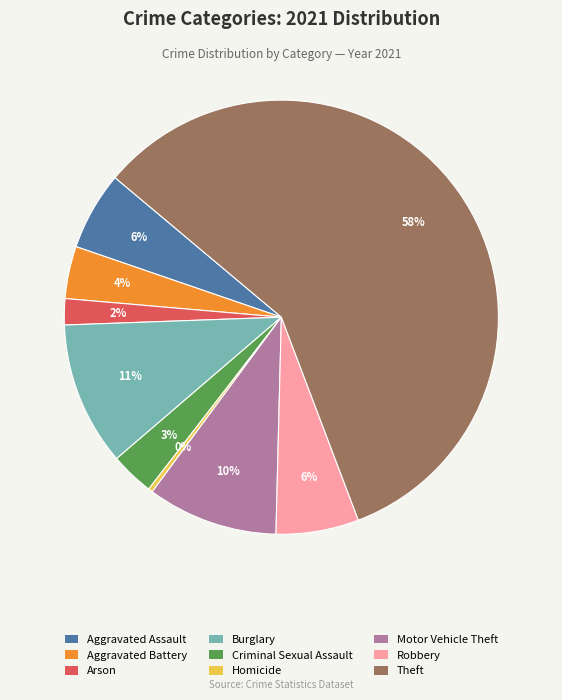

To the nearest percent, what is the average slice percentage?

11%